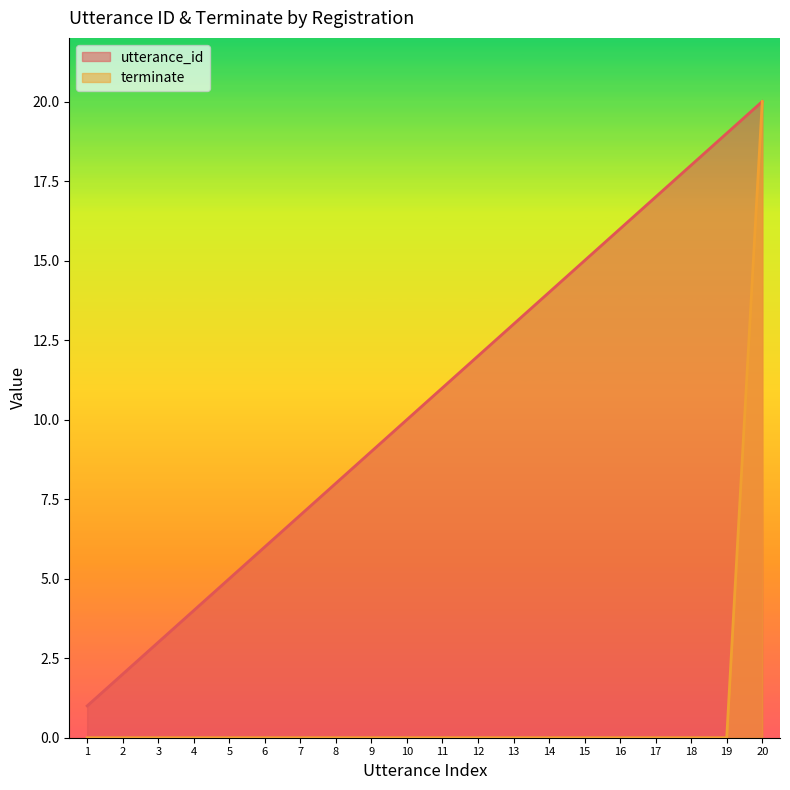

Which series changed the most between 5 and 18?

utterance_id